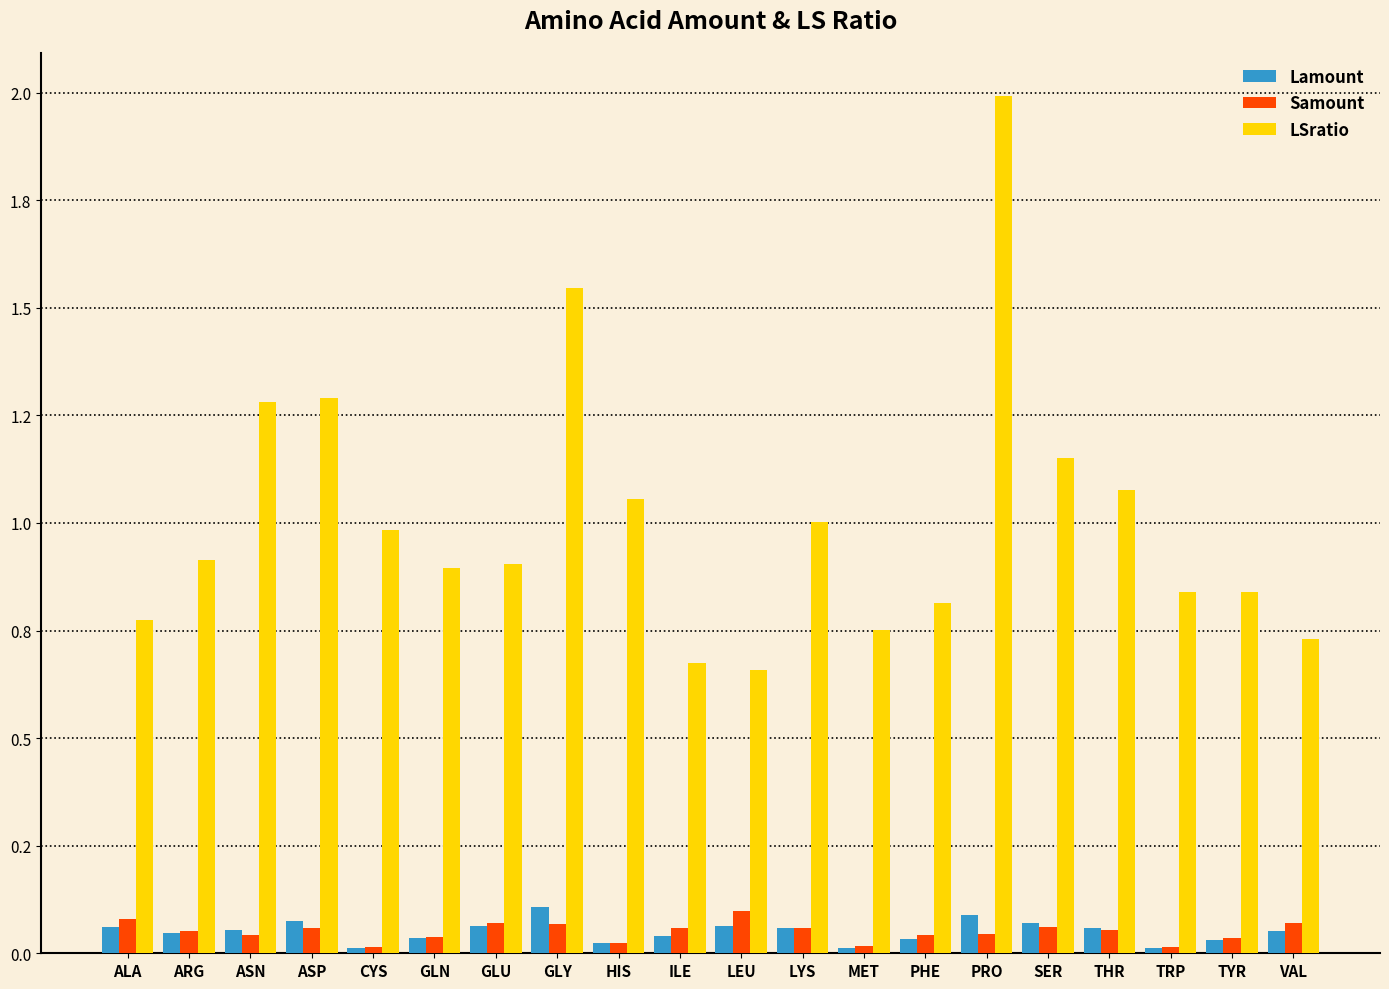

Which series changed the most between ALA and PRO?

LSratio